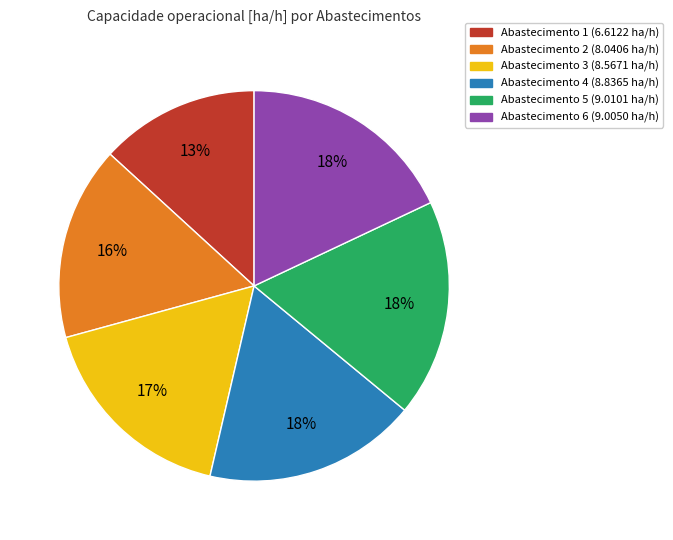

Count the number of slices in the pie.

6